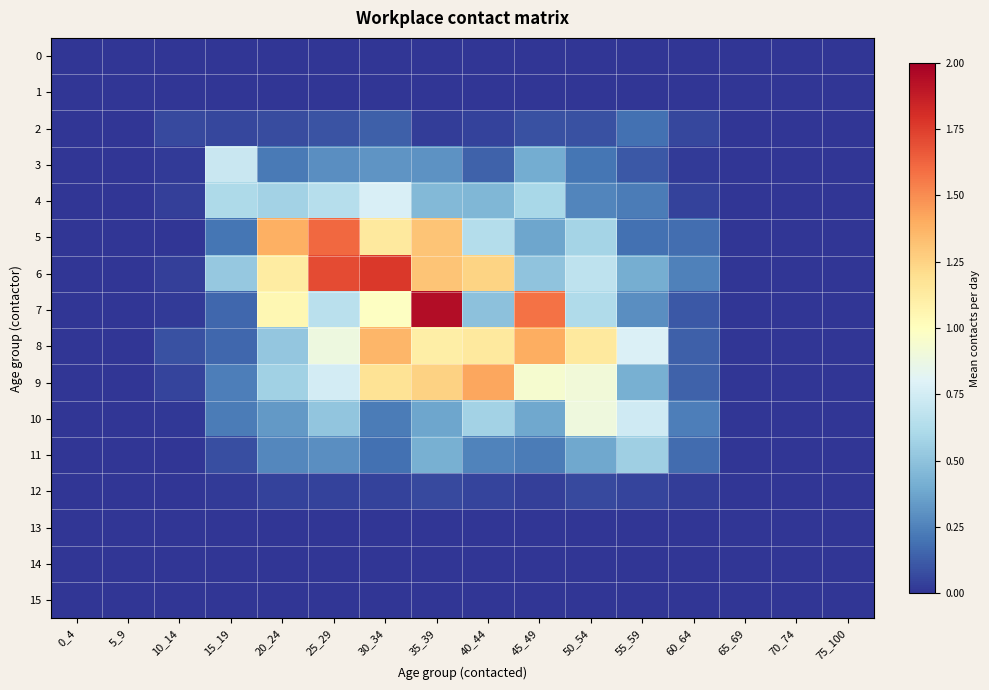

Count the number of data series in this chart.

16